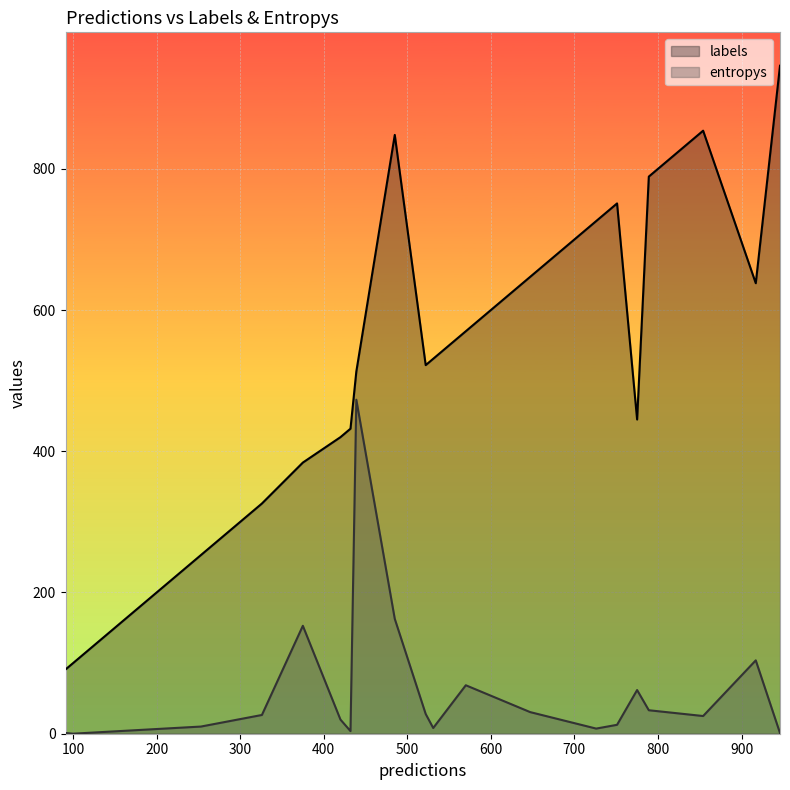

Which series has the largest total across all categories?

labels